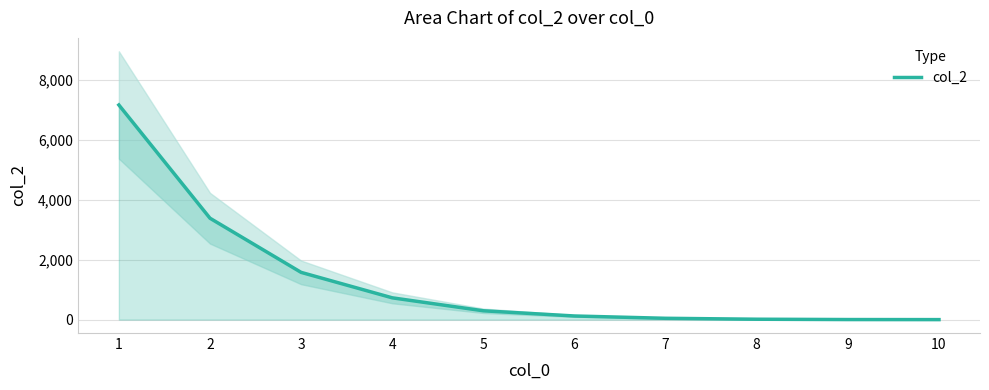

True or false: the data has more than 1 interior local peaks.

False